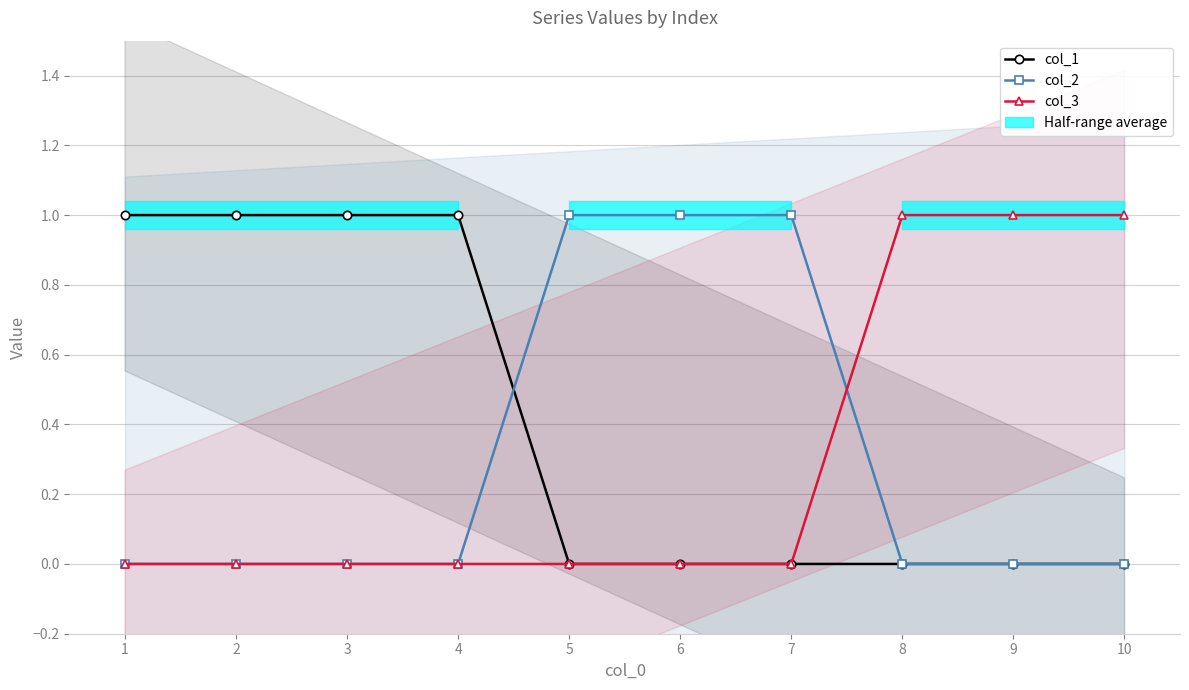

The col_1 series shows 0 at 9. True or false?

True